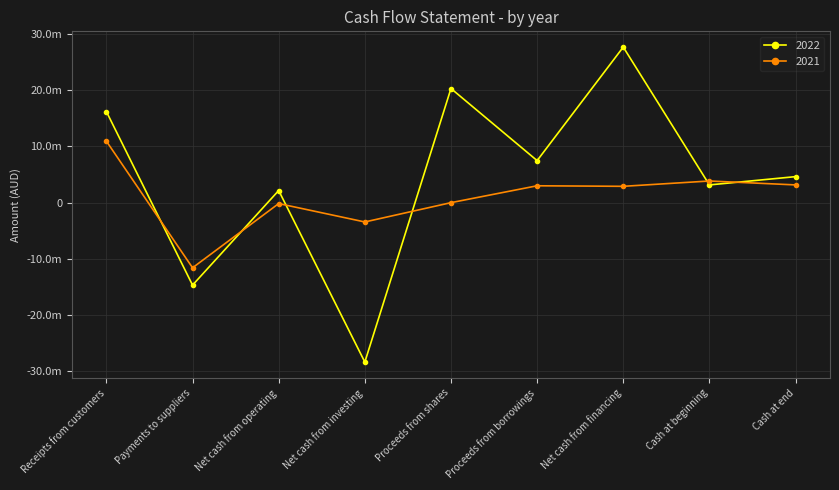

What value does the 2021 series have at Net cash from financing, to the nearest 10?

2903970